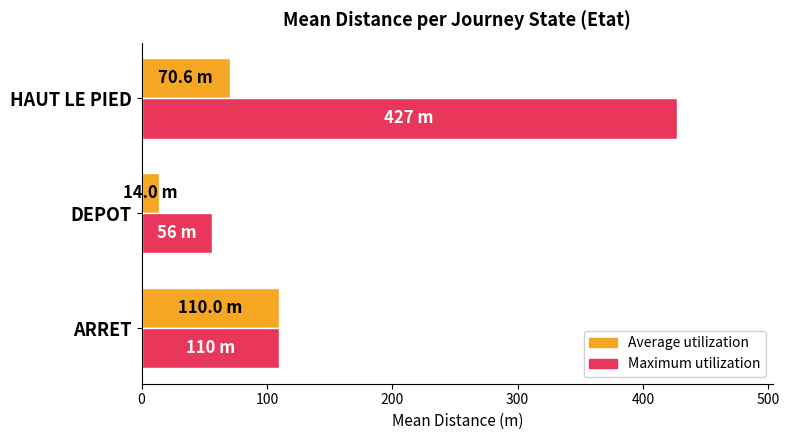

What is the sum of the Maximum utilization values at DEPOT and HAUT LE PIED?

483.0